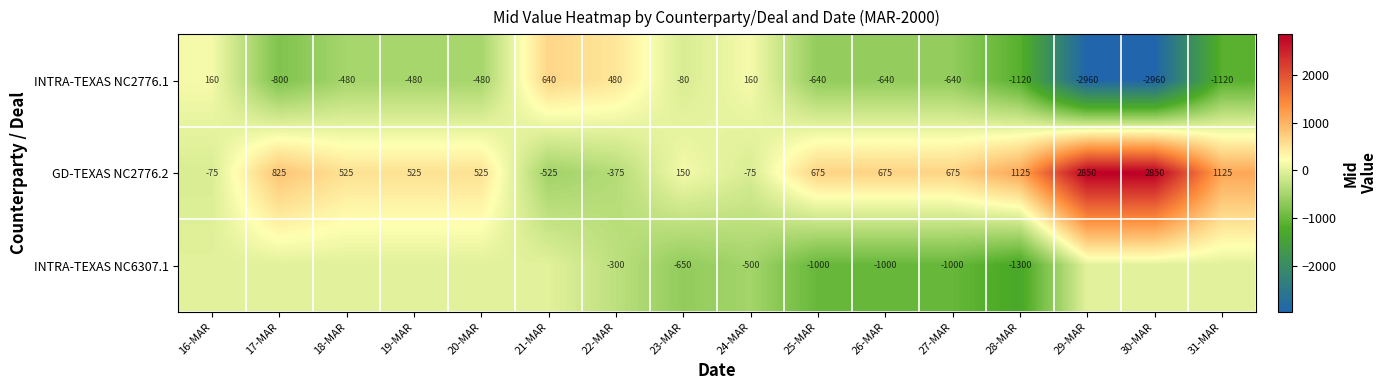

Which category has the lowest value across all series?

29-MAR